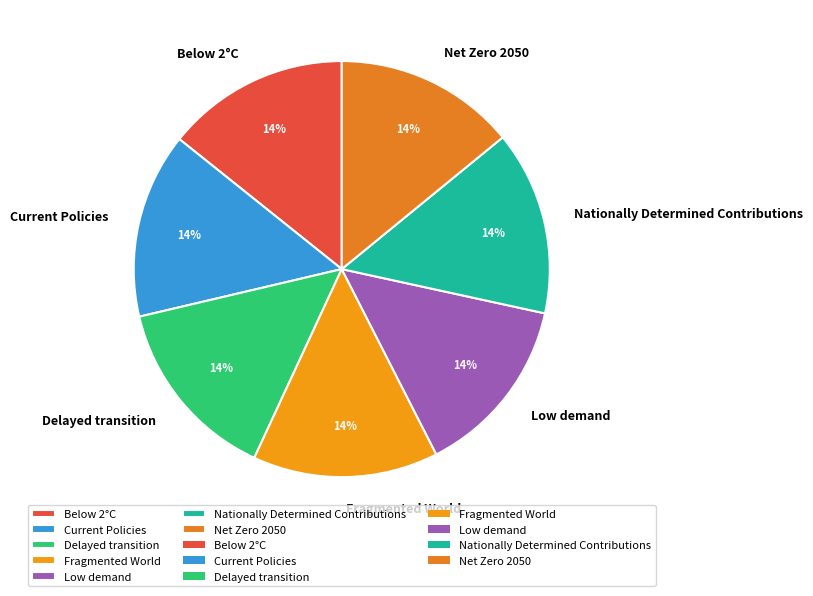

Does Net Zero 2050 represent more than half of the total?

No